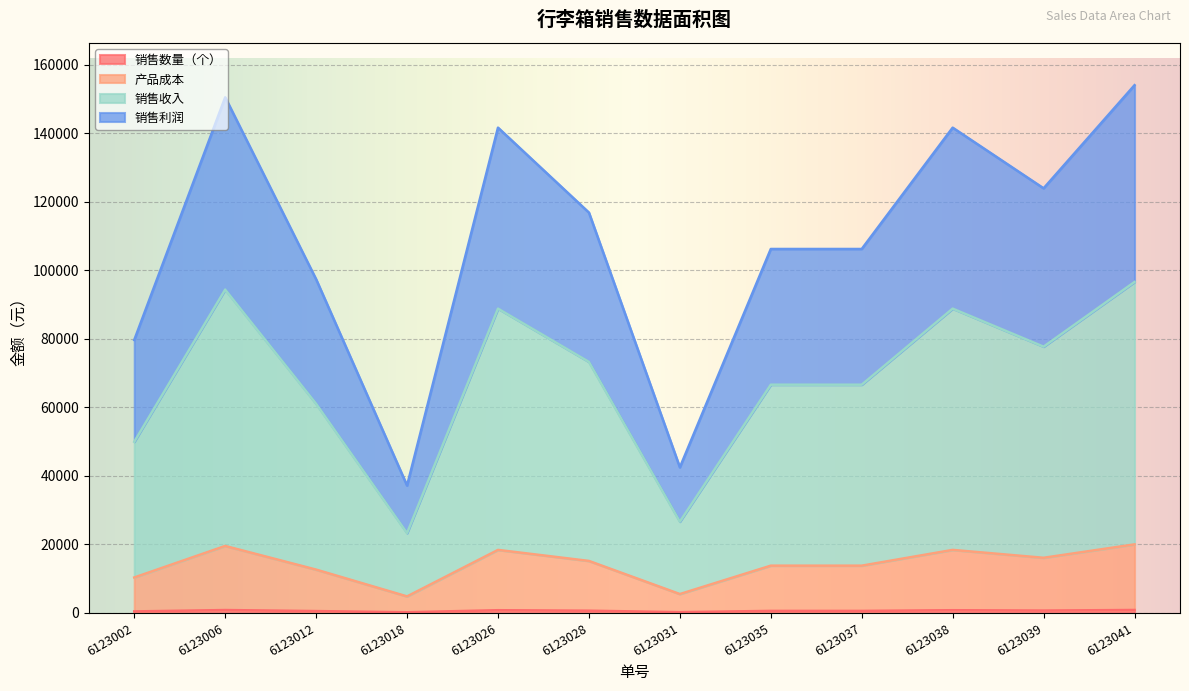

At which category is the sum across all series the highest?

6123041